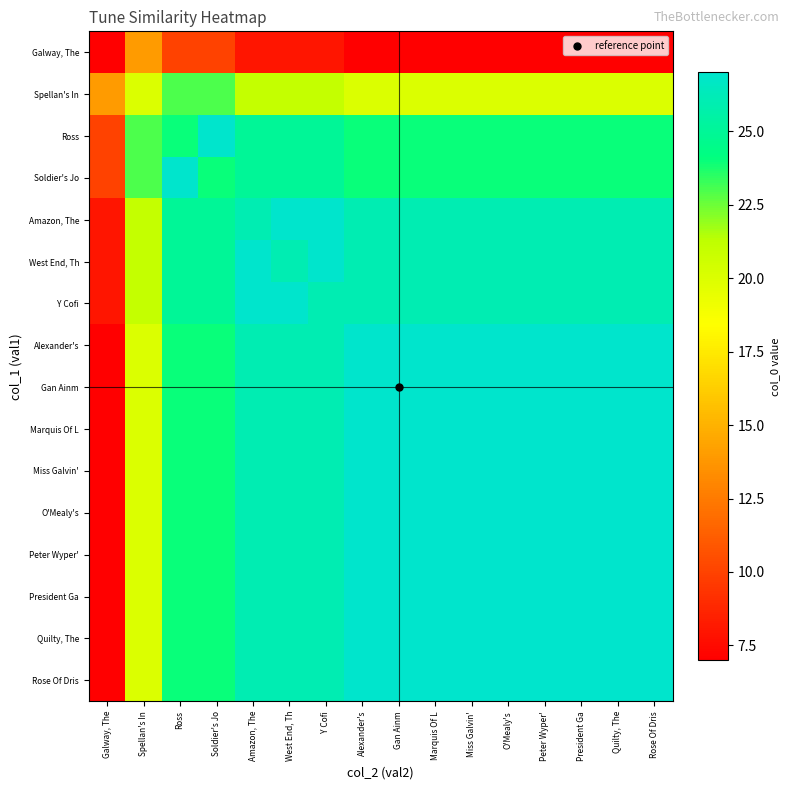

What is the difference between the highest and lowest values at President Ga?

20